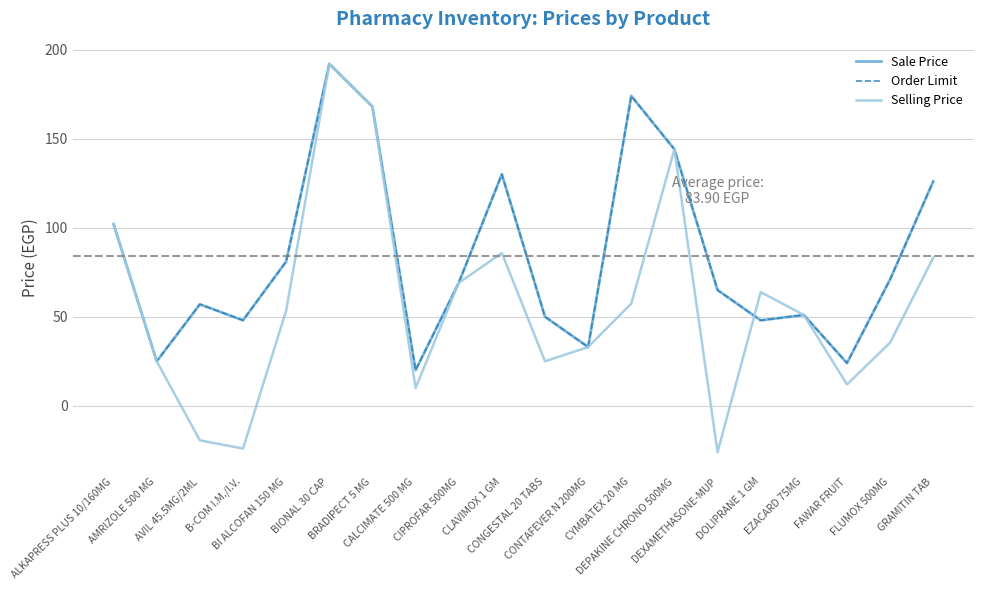

The Sale Price series shows 48.0 at DOLIPRANE 1 GM. True or false?

True